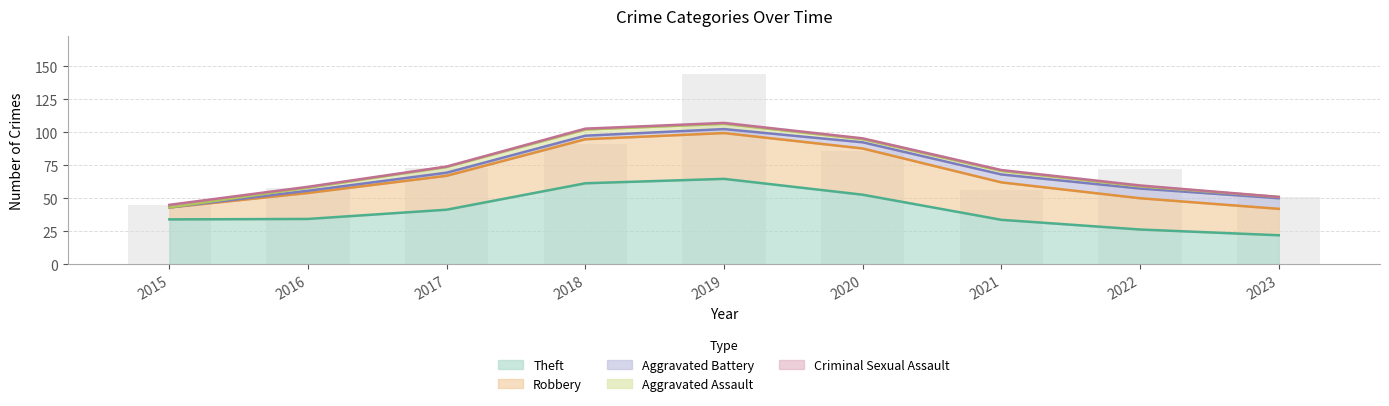

Between 2020 and 2021, which is larger?

2020